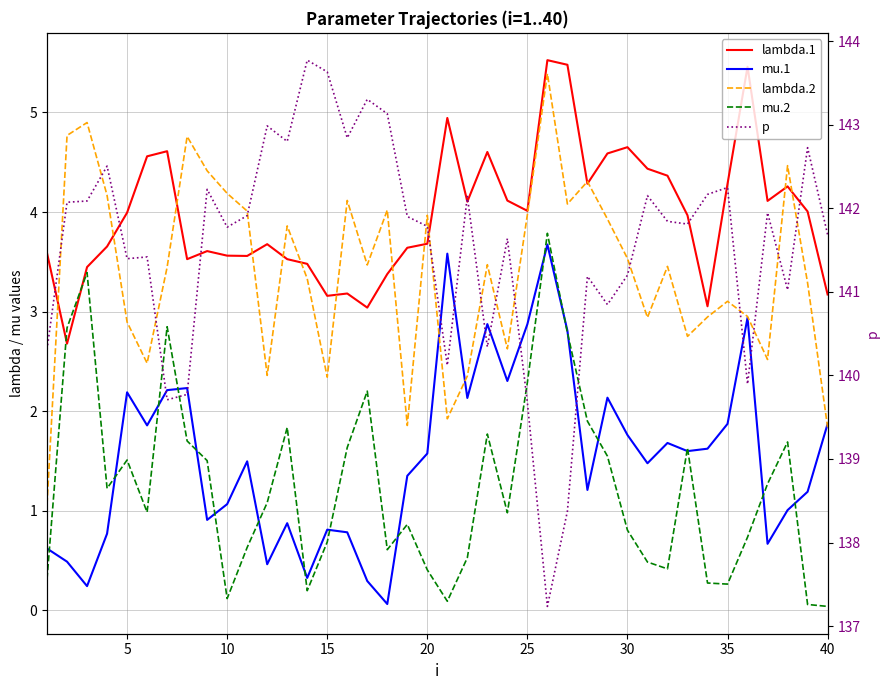

How many values in the lambda.2 series are below 3?

15